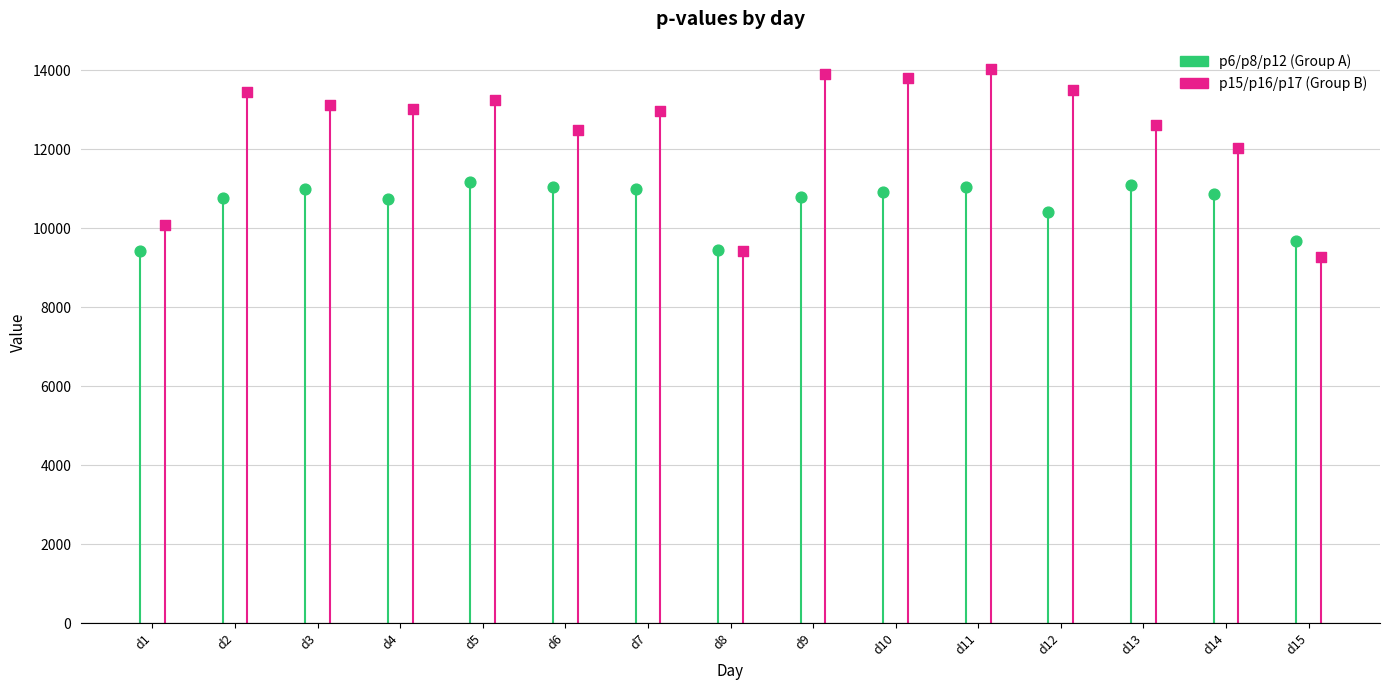

Which series has the largest Y range (max minus min)?

p15/p16/p17 (Group B)